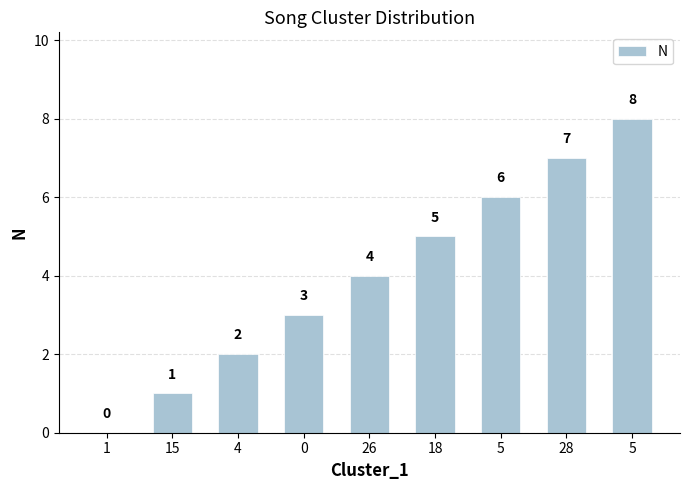

Reading right to left, what are all the values shown in this chart?

5=8	28=7	5=6	18=5	26=4	0=3	4=2	15=1	1=0